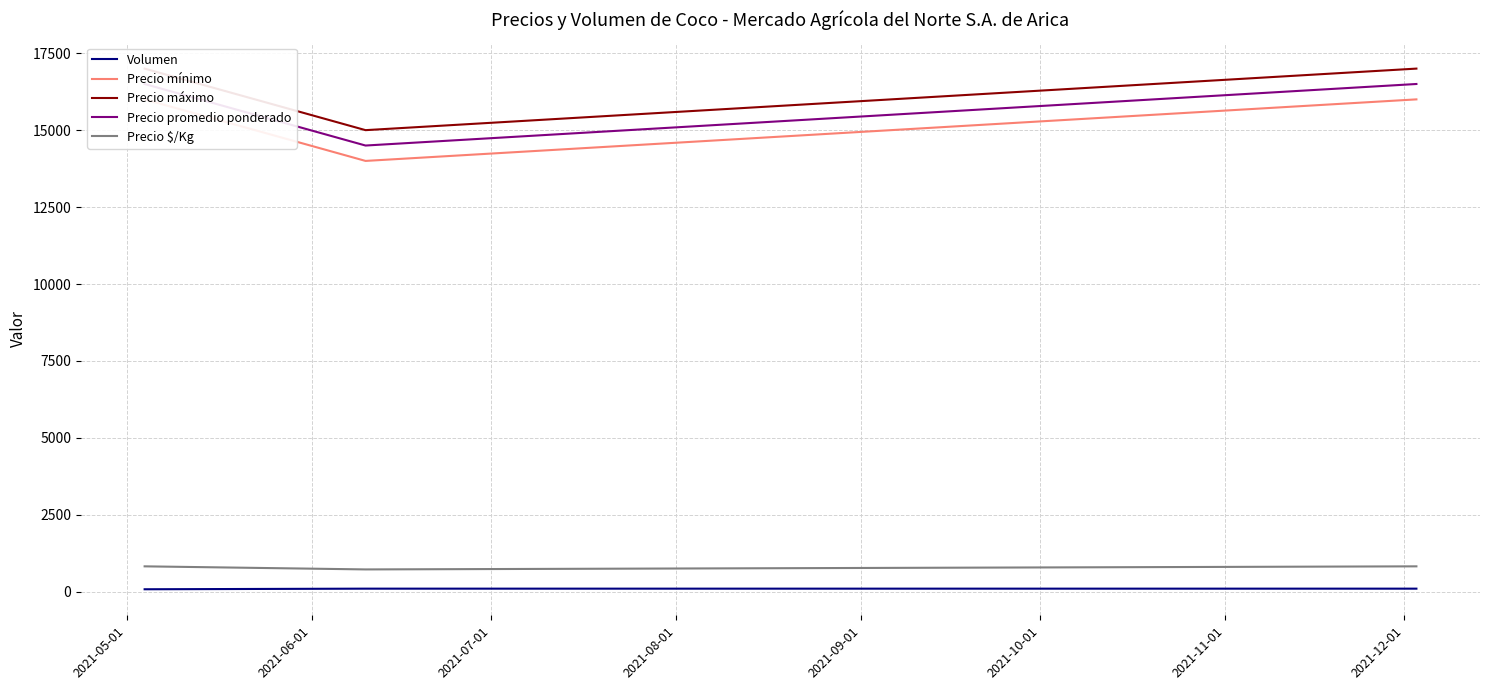

What is the lowest value of the Precio $/Kg series?

725